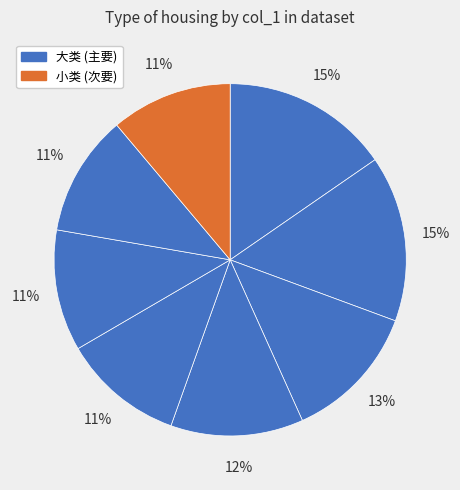

How many segments does this pie chart have?

8